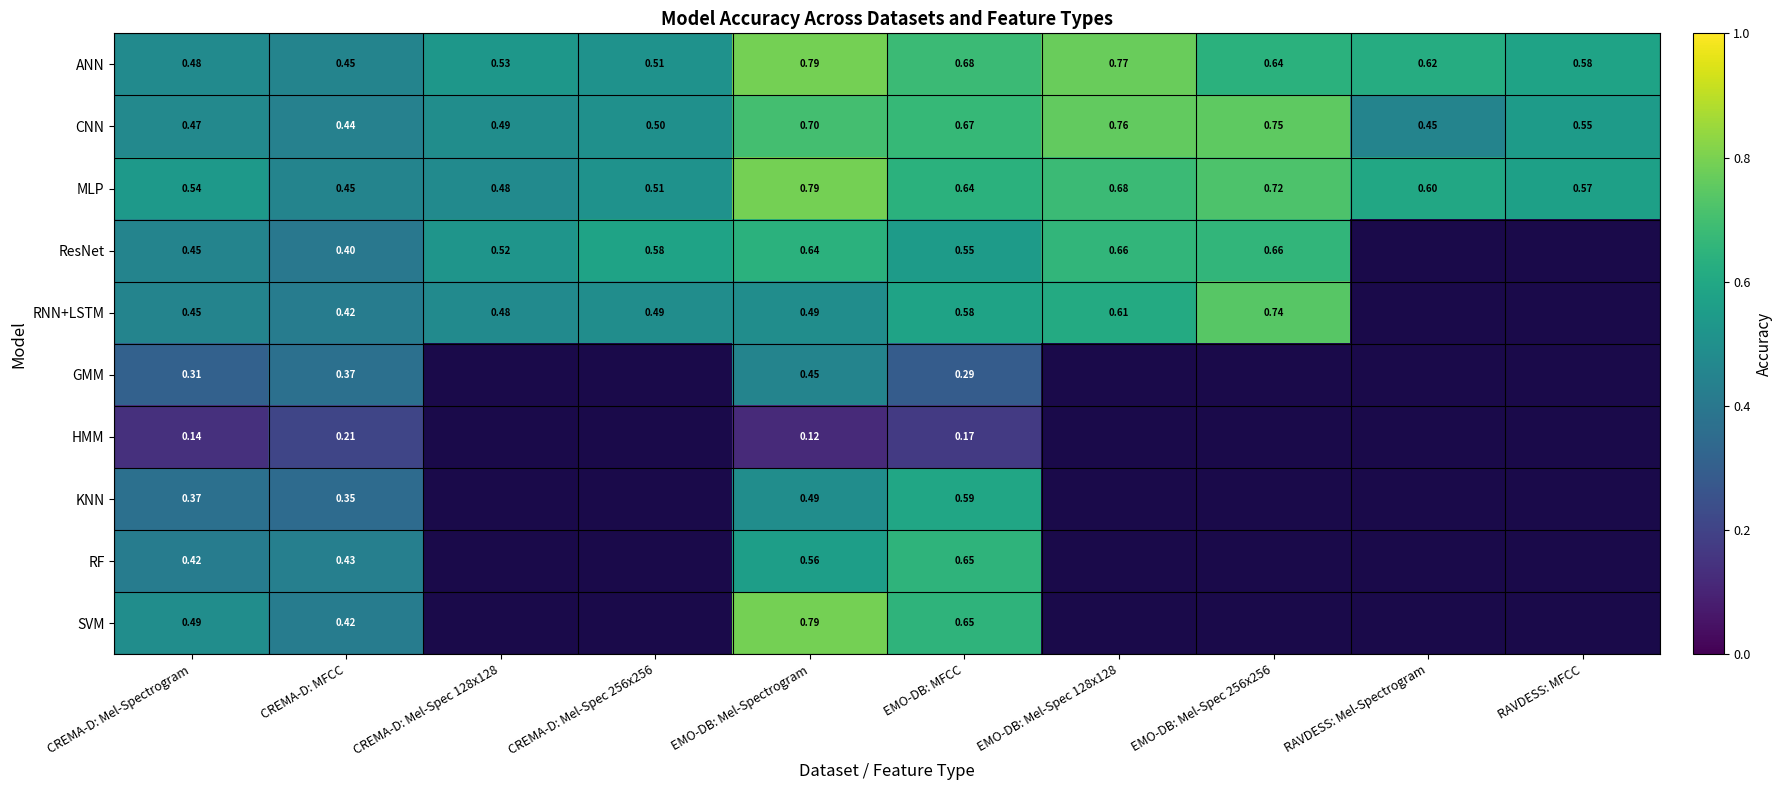

Is the value of HMM at EMO-DB: Mel-Spectrogram greater than the value of GMM at EMO-DB: MFCC?

No